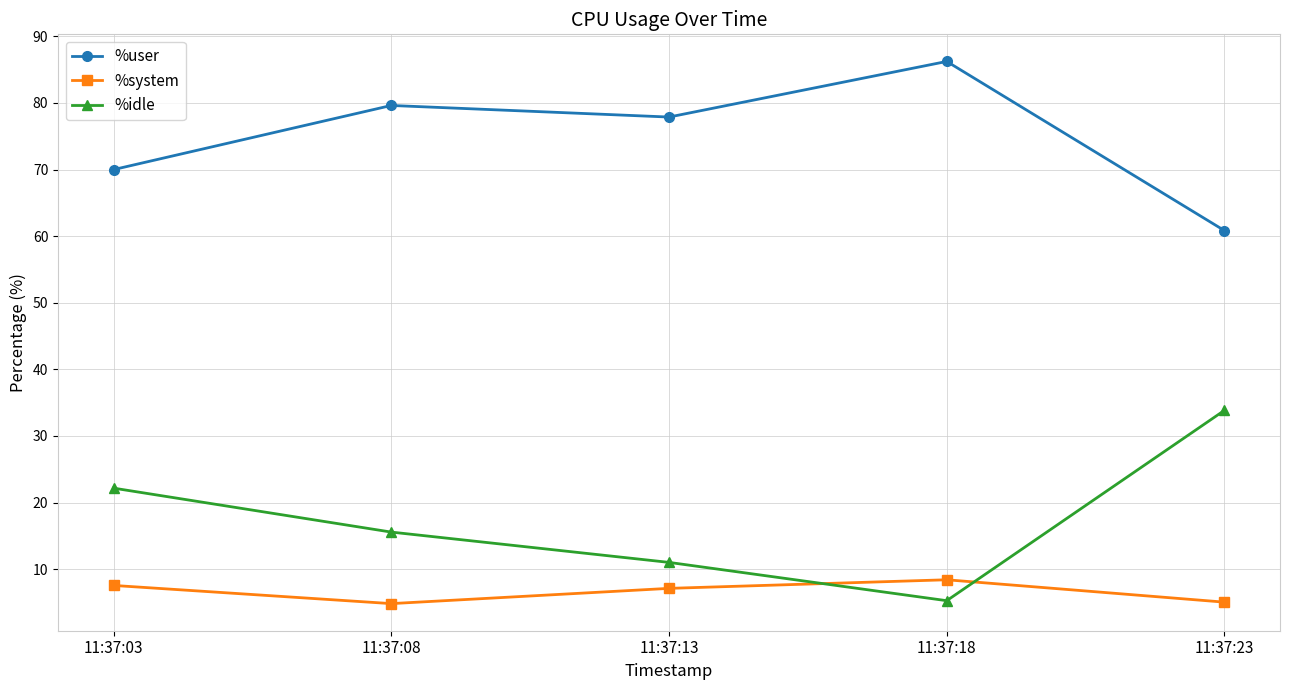

What is the smallest value displayed?

4.8